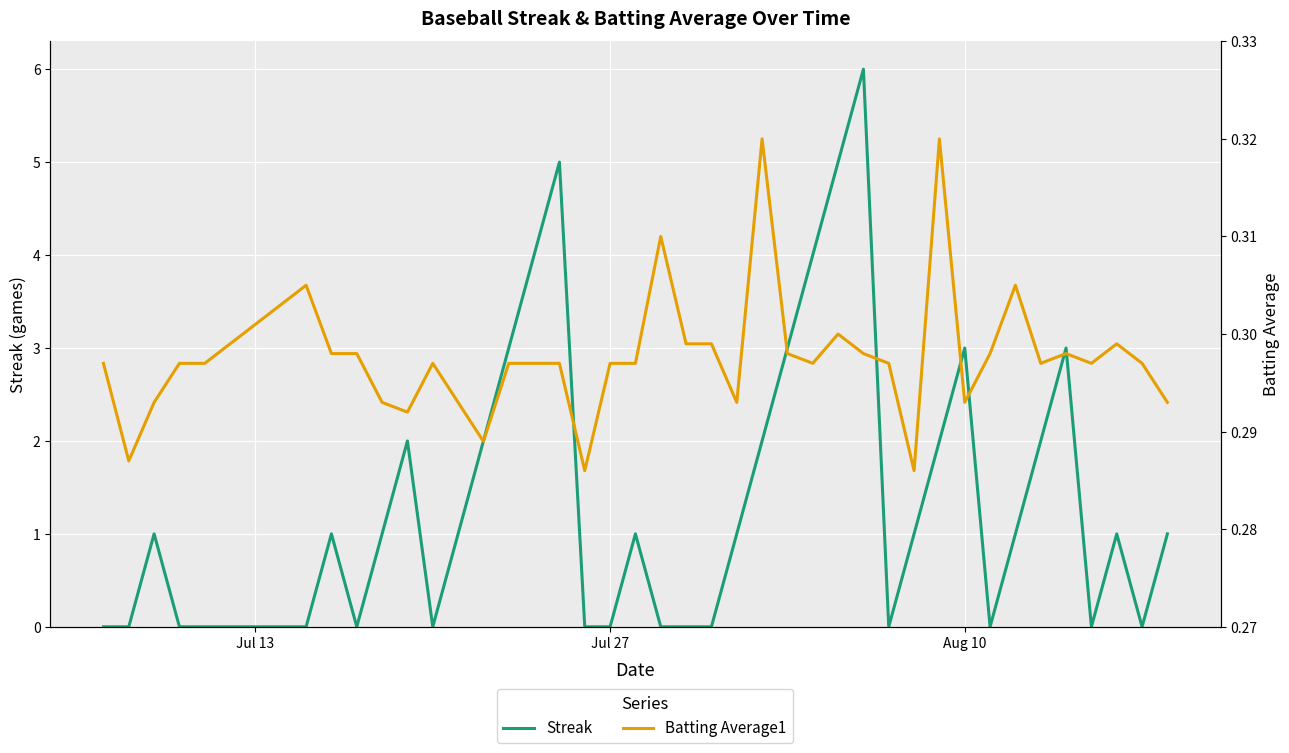

Which series has the largest range (max minus min)?

Streak